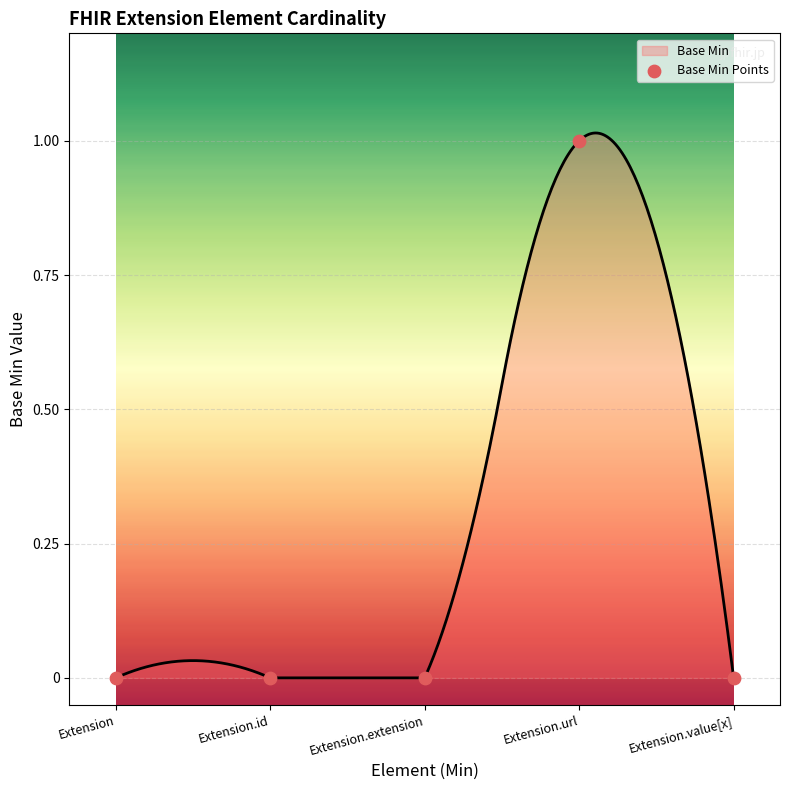

Between Extension.id and Extension.url, which is larger?

Extension.url